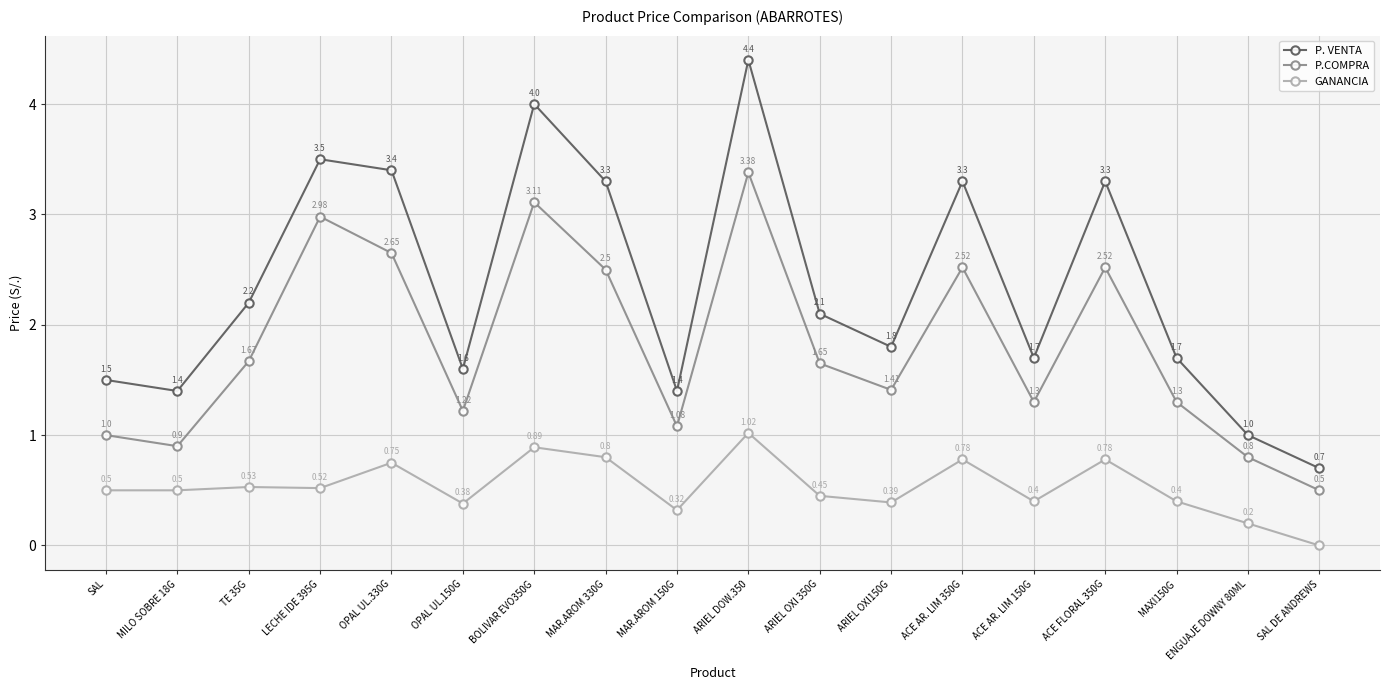

List the series in order of their peak value, lowest first.

GANANCIA, P.COMPRA, P. VENTA